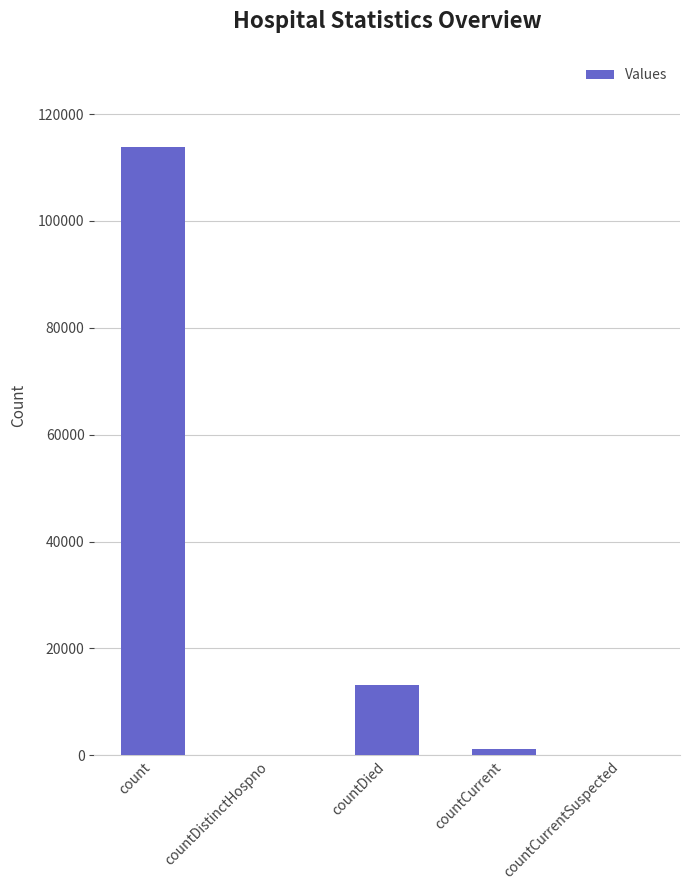

What is the sum of the values at countDied and countCurrentSuspected?

13238